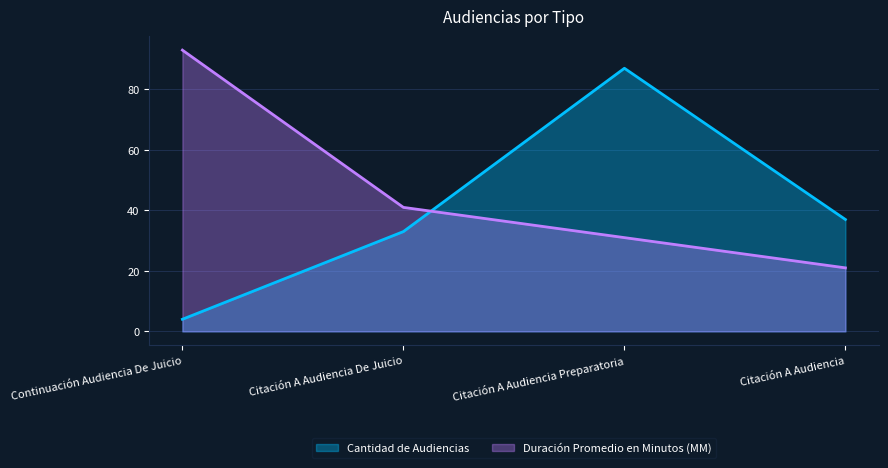

The Cantidad de Audiencias series shows 64 at Citación A Audiencia. True or false?

False